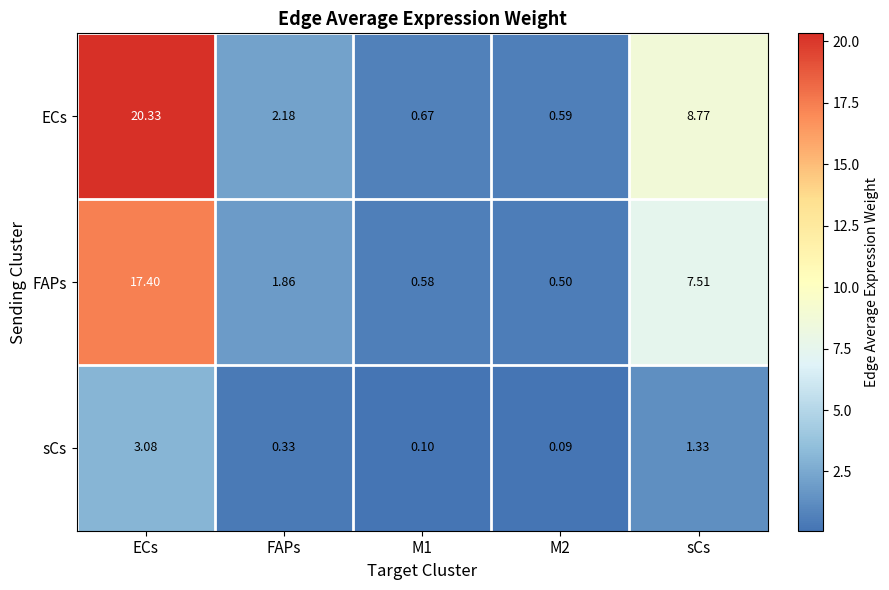

At which label does sCs reach its peak?

ECs